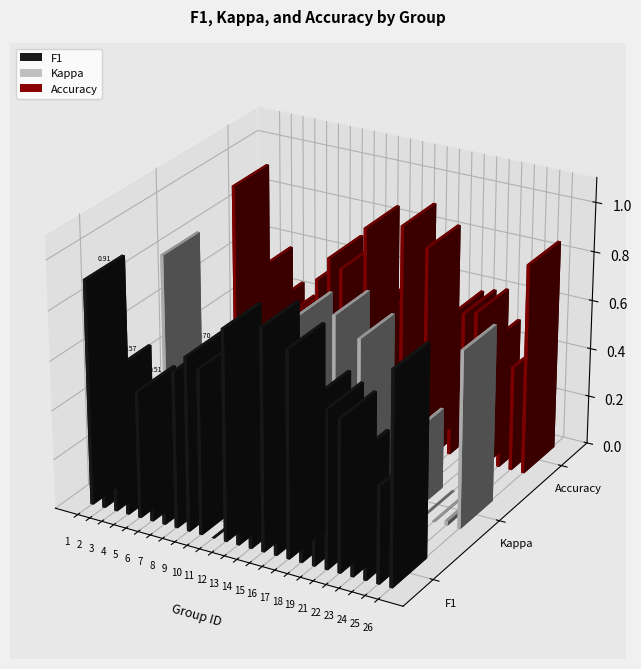

What is the sum of all accuracy values?

13.9